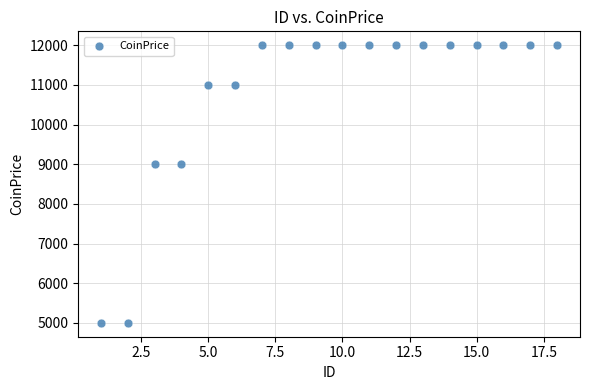

What is the range of Y values (max minus min)?

7000